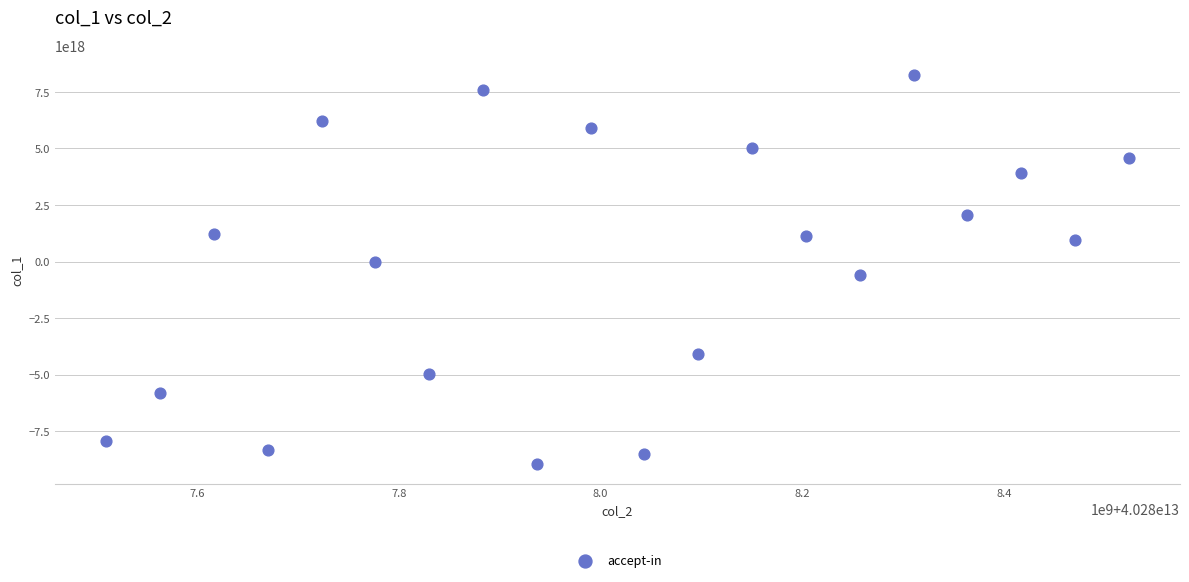

What is the range of X values (max minus min)?

1013702815